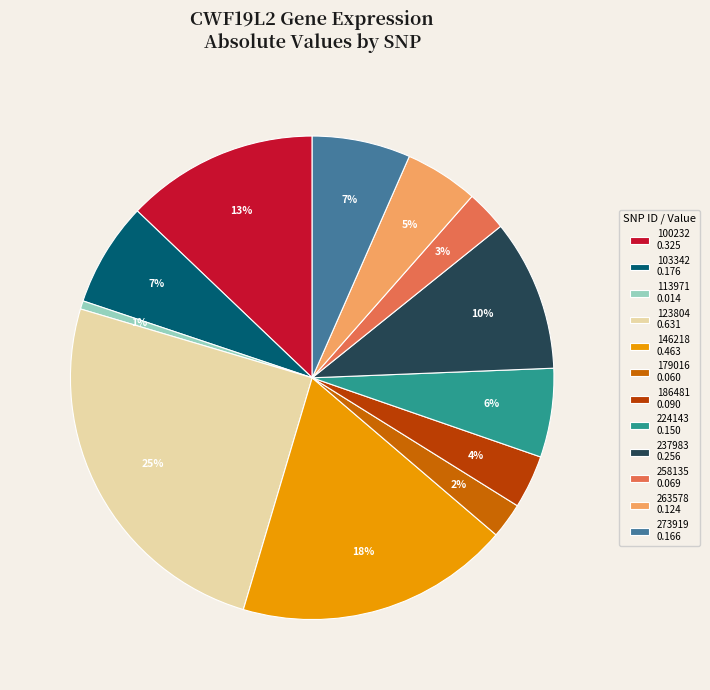

What percentage is the 179016 slice, to the nearest percent?

2%